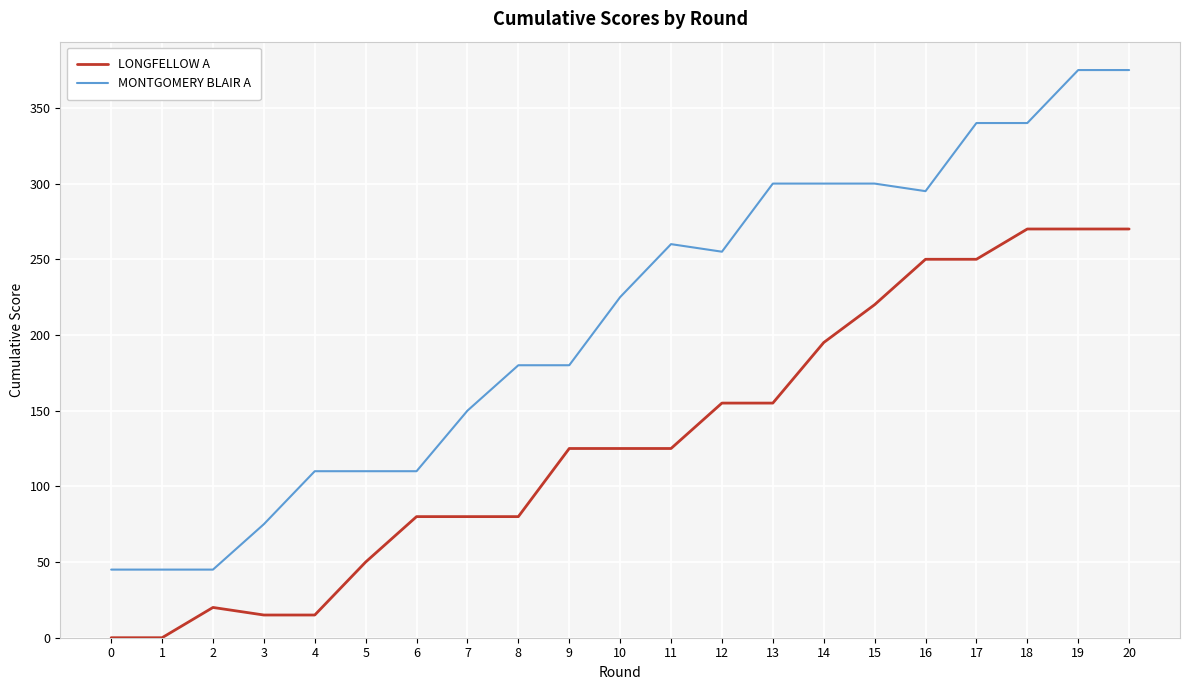

True or false: MONTGOMERY BLAIR A and LONGFELLOW A intersect in this chart.

False